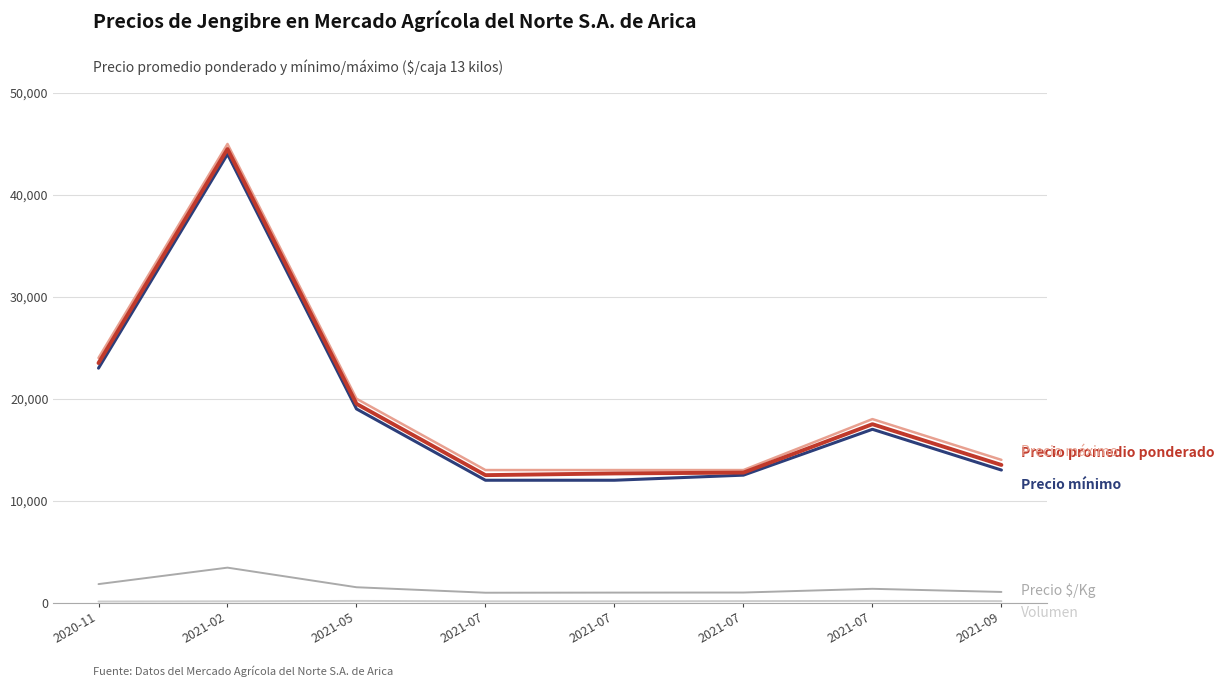

How many lines are shown in the chart?

5